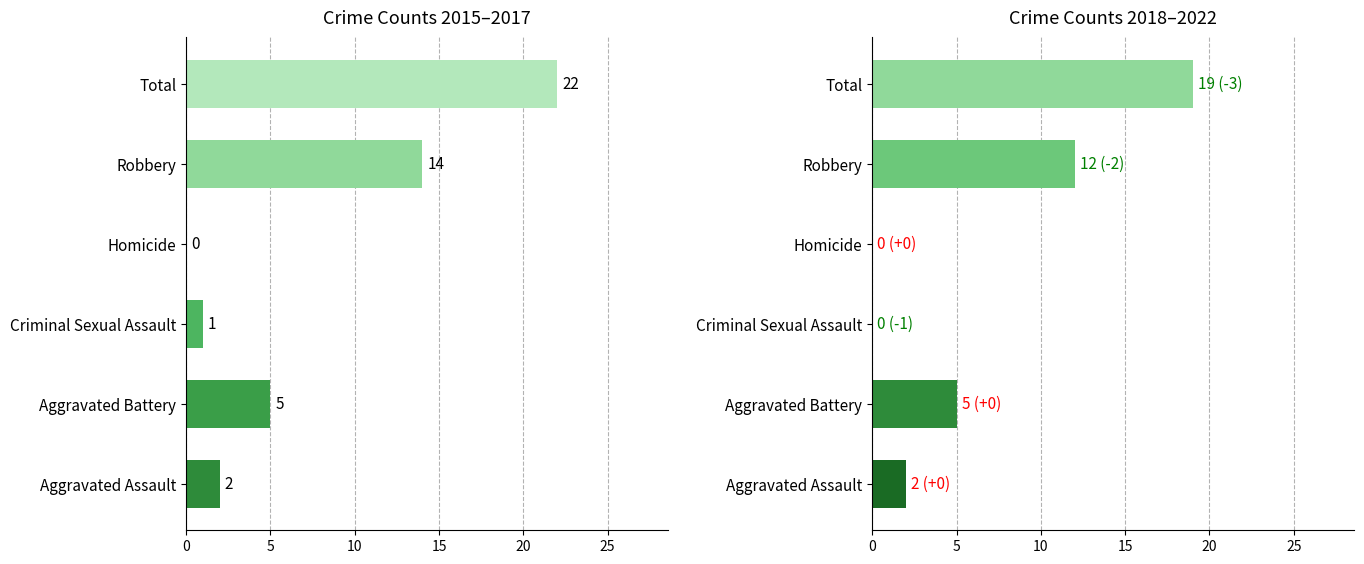

Between Aggravated Assault and Aggravated Battery, which is larger?

Aggravated Battery